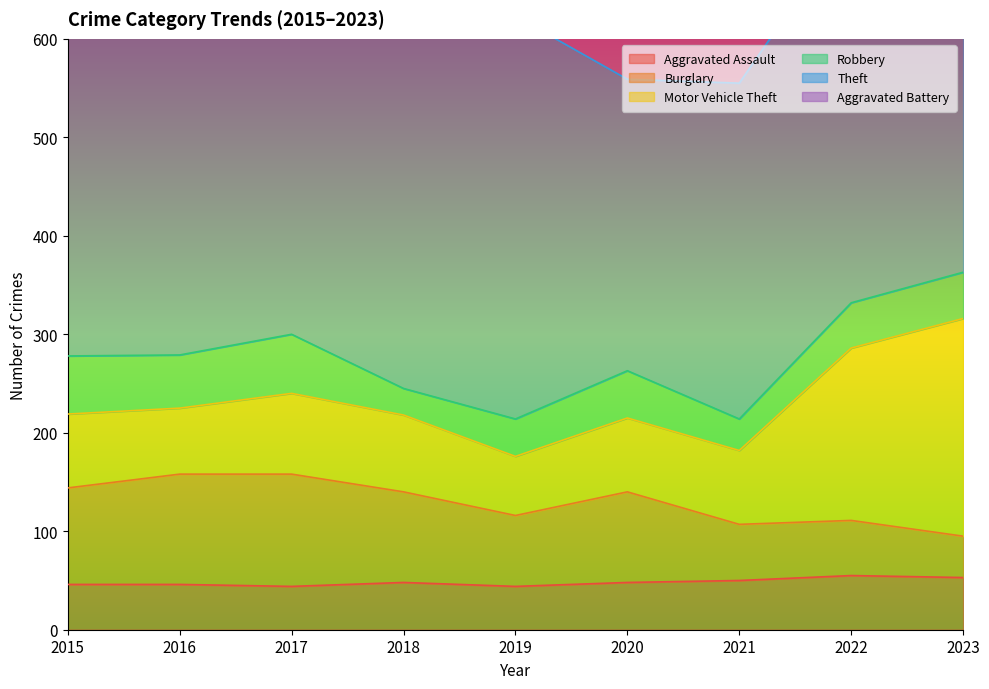

The value of Robbery at 2021 is 48. True or false?

False